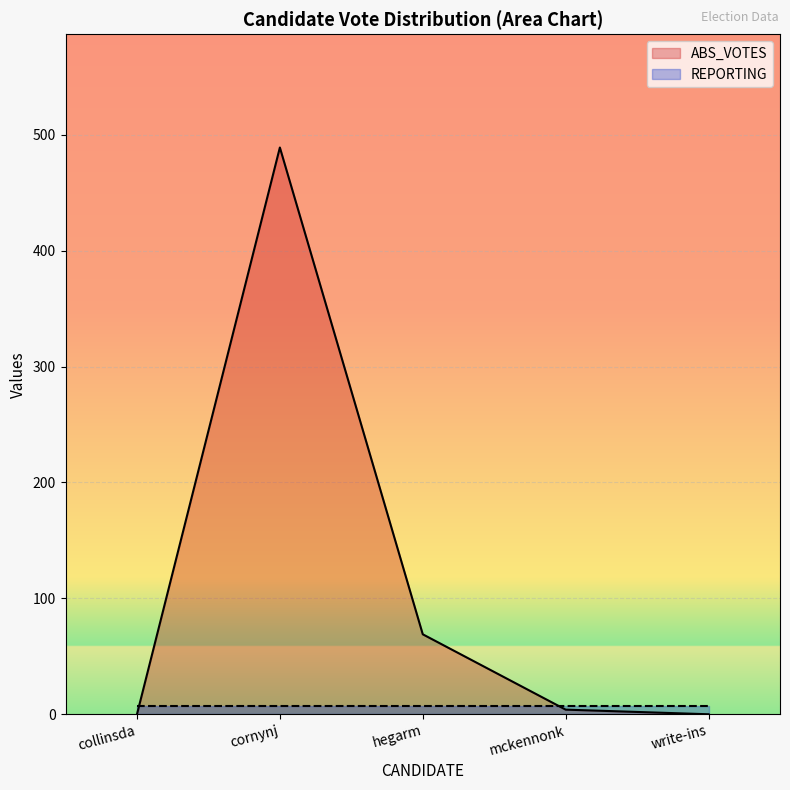

Reading left to right, extract all data points from this chart.

0	489	69	4	0